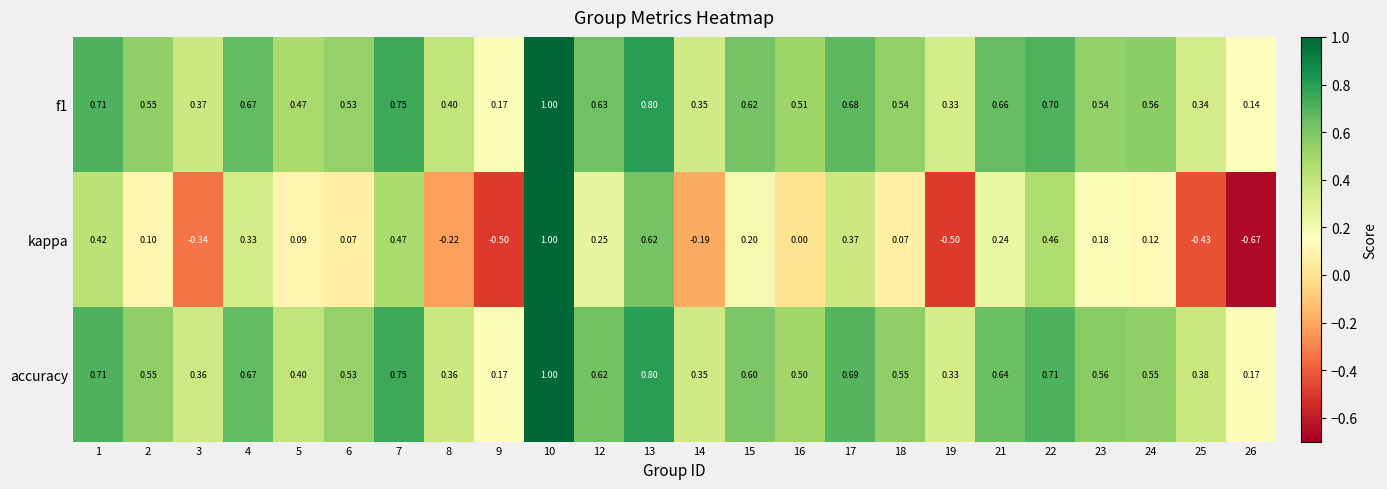

Which series has the widest spread of values?

kappa